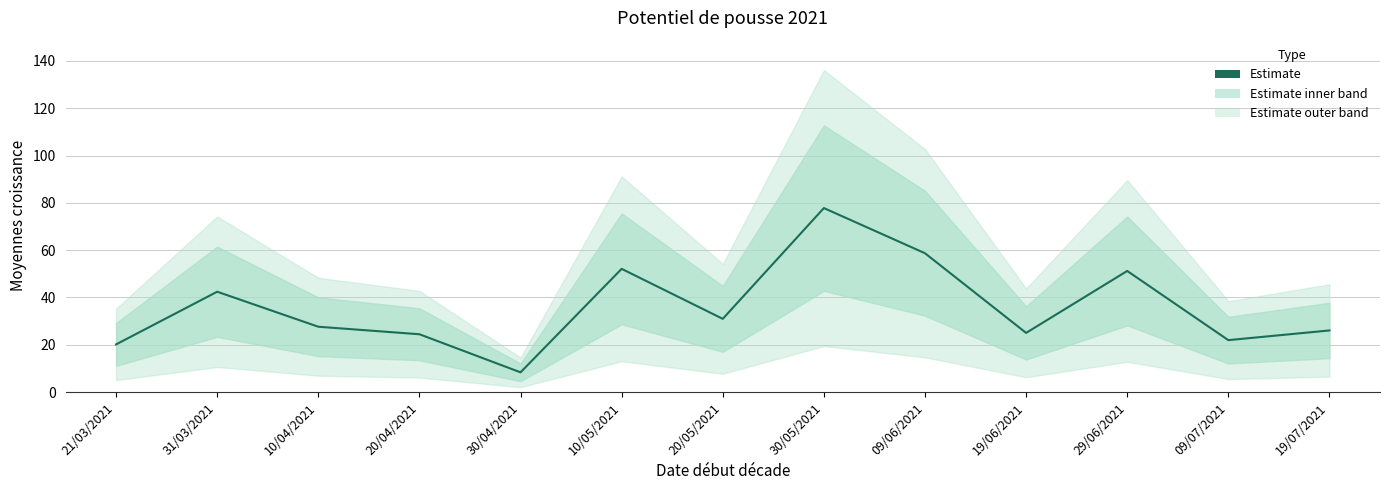

What is the difference between the maximum and minimum values?

69.5